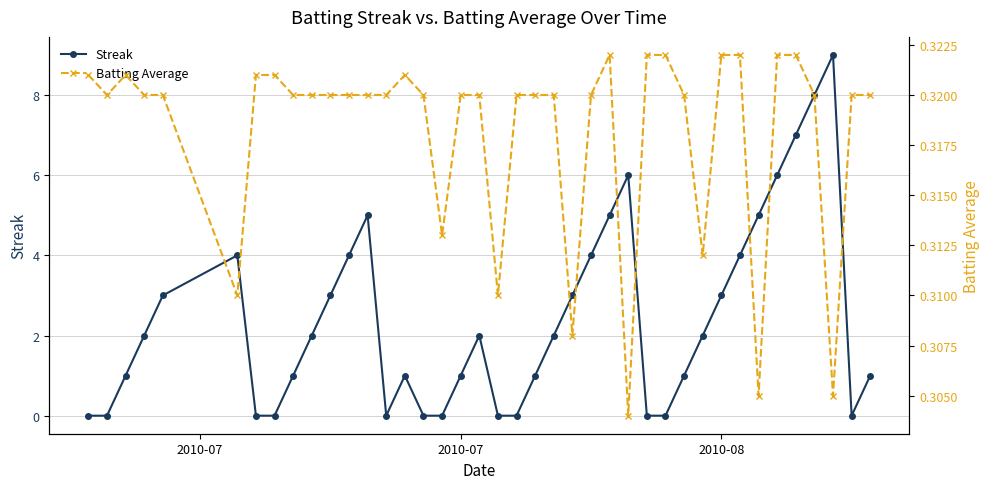

How many interior local peaks does the Streak series have?

6